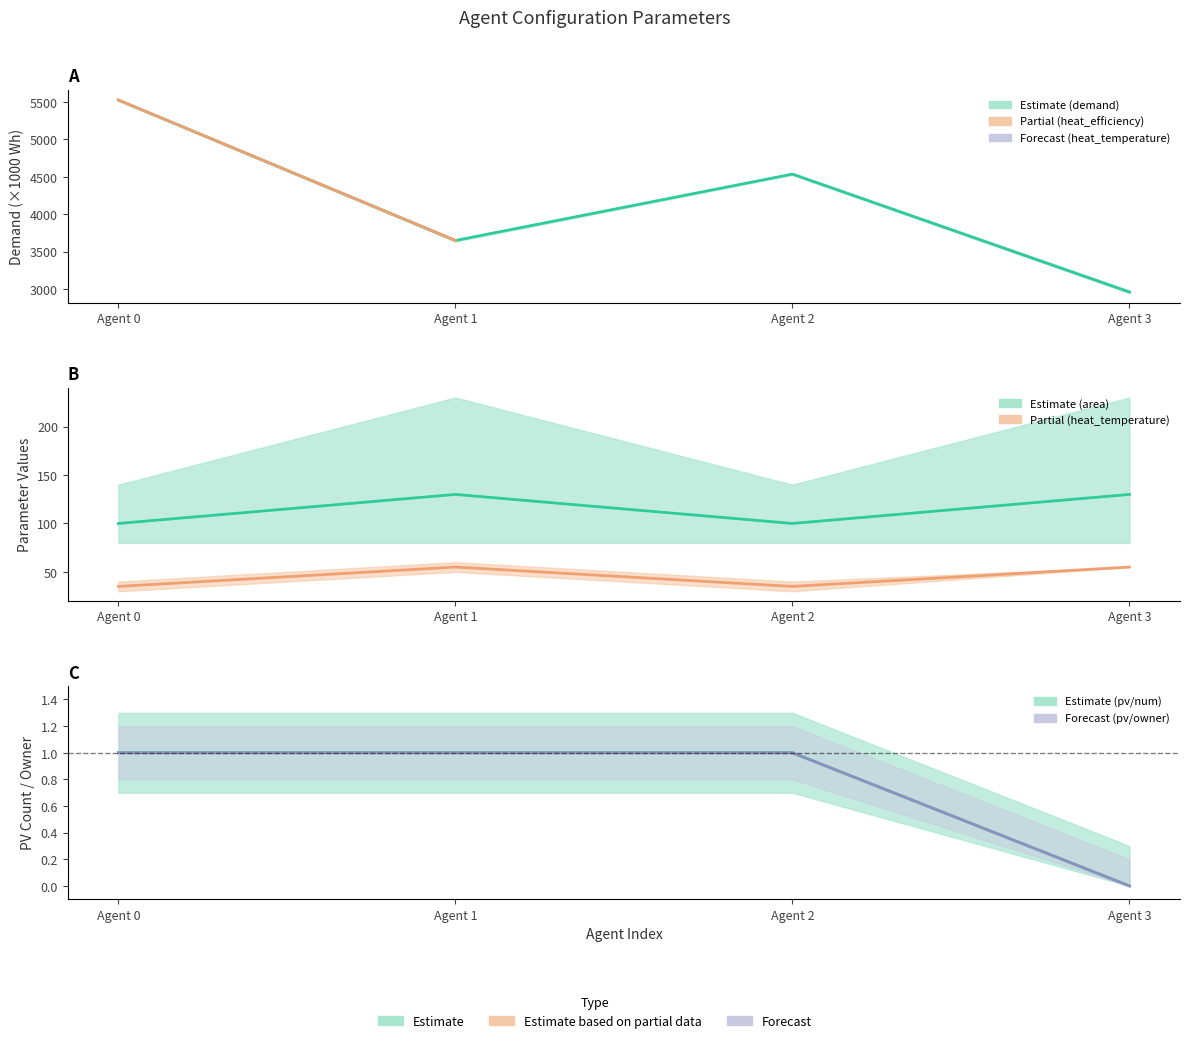

The value of general/parameters/area at Agent 2 is 155. True or false?

False